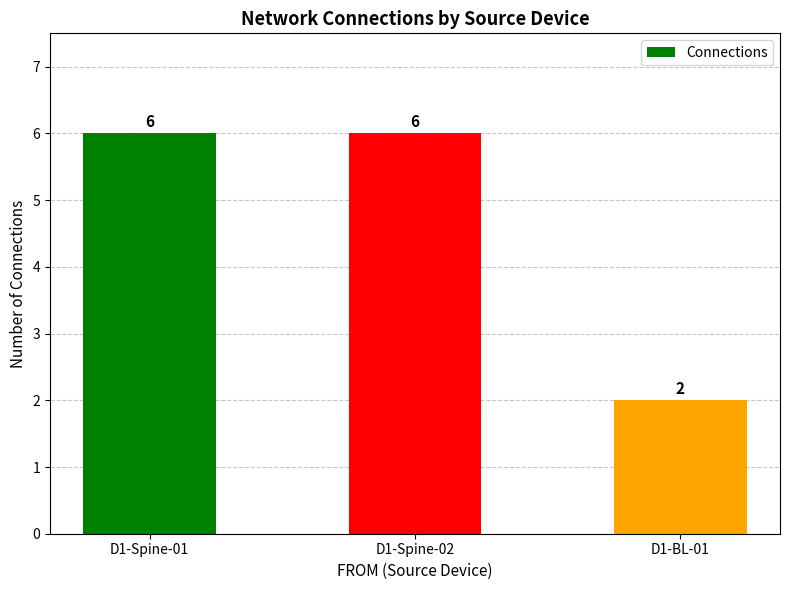

What is the average value?

5